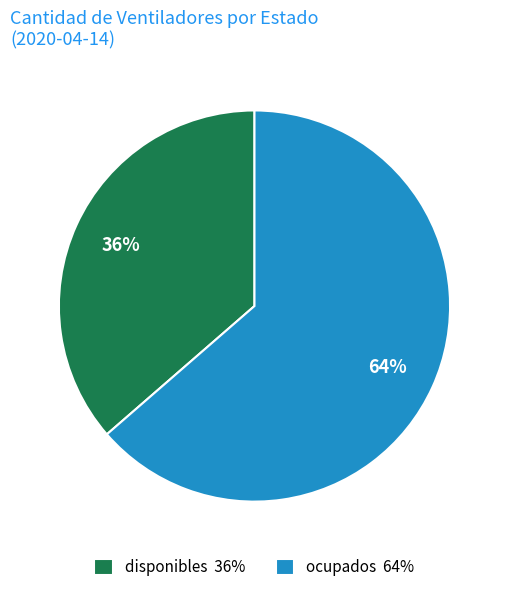

Do disponibles 36% and ocupados 64% together represent more than half of the pie?

Yes